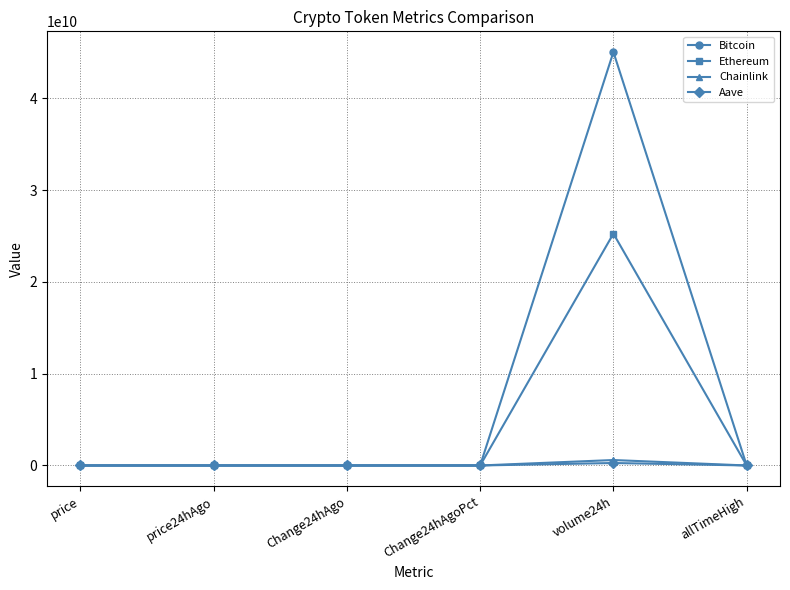

At which label is Bitcoin closest to 22520664636?

allTimeHigh